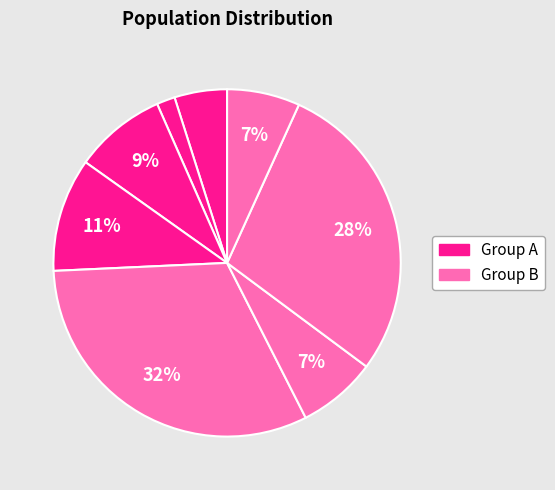

Count the number of slices in the pie.

8